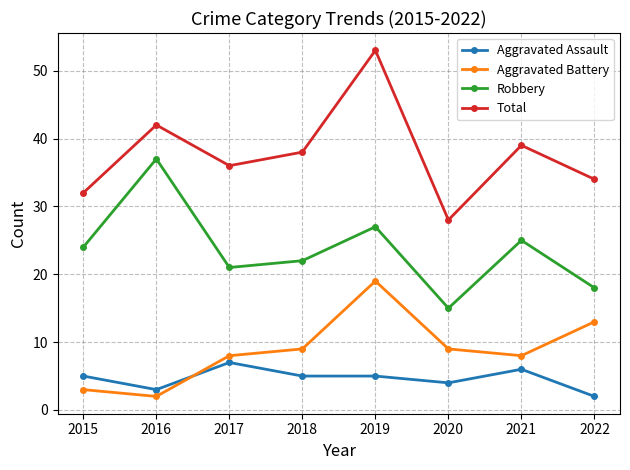

True or false: Aggravated Battery has a value of 19 at 2019.

True